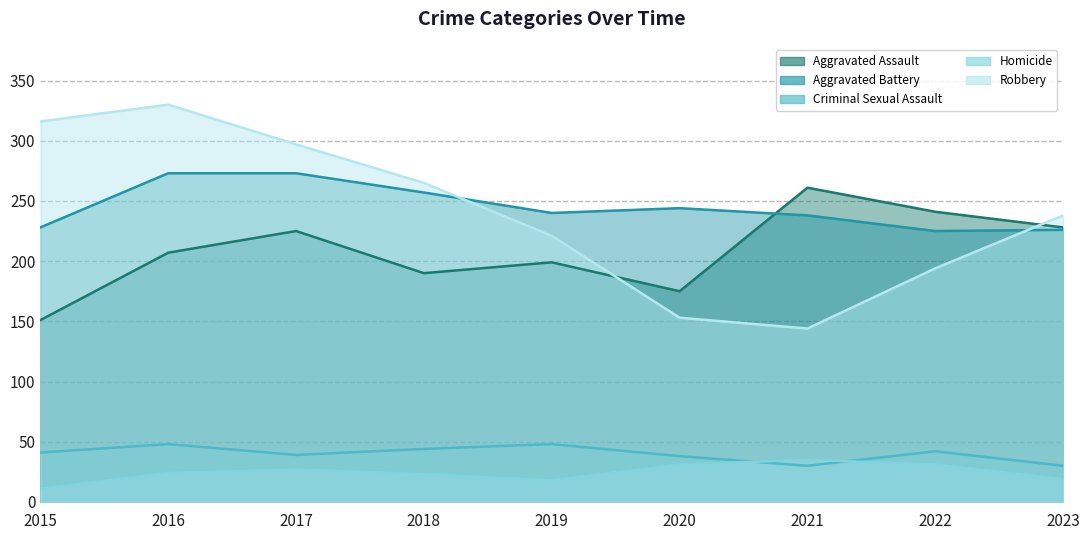

What is the sum of the Aggravated Assault values at 2015 and 2023?

379